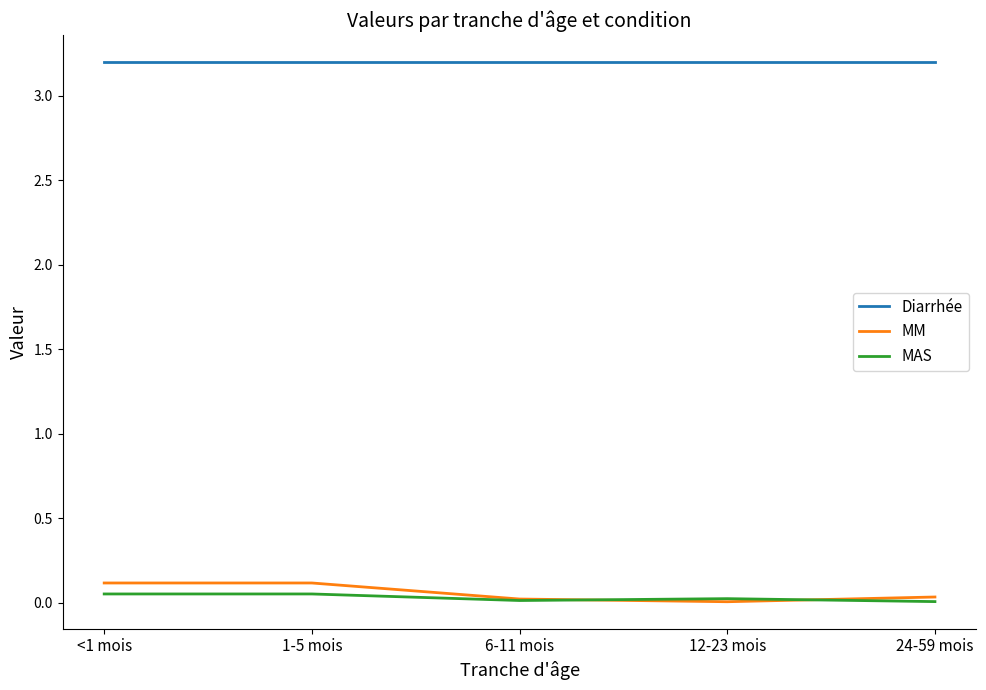

At how many categories does at least one series exceed 2?

5